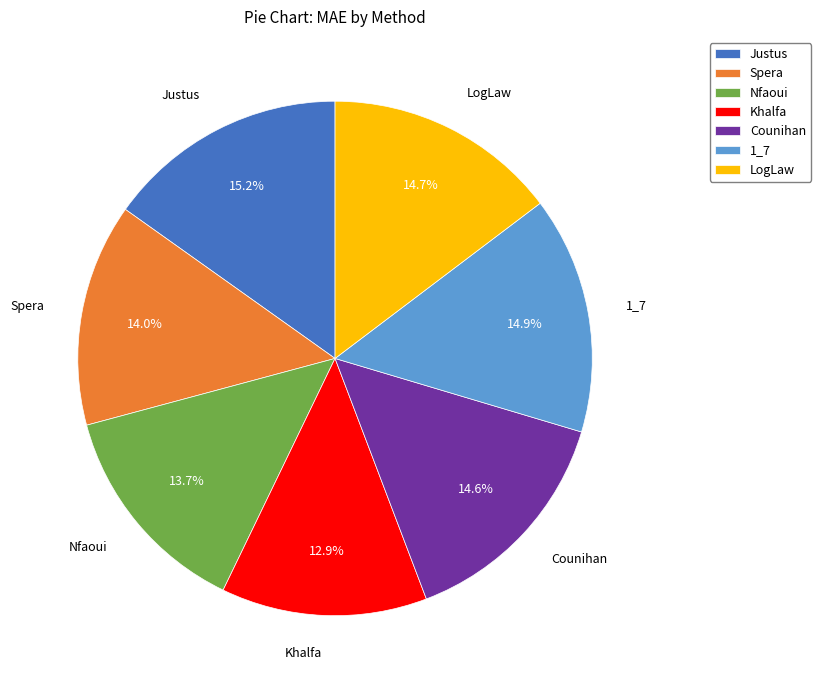

What percentage is the Justus slice, to the nearest percent?

15%